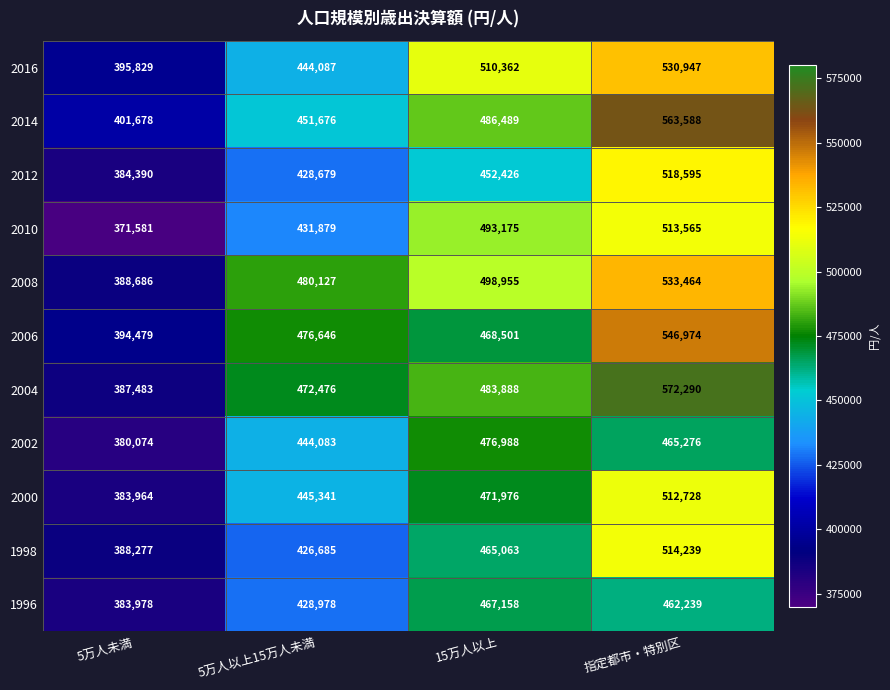

How many series are shown in this chart?

11